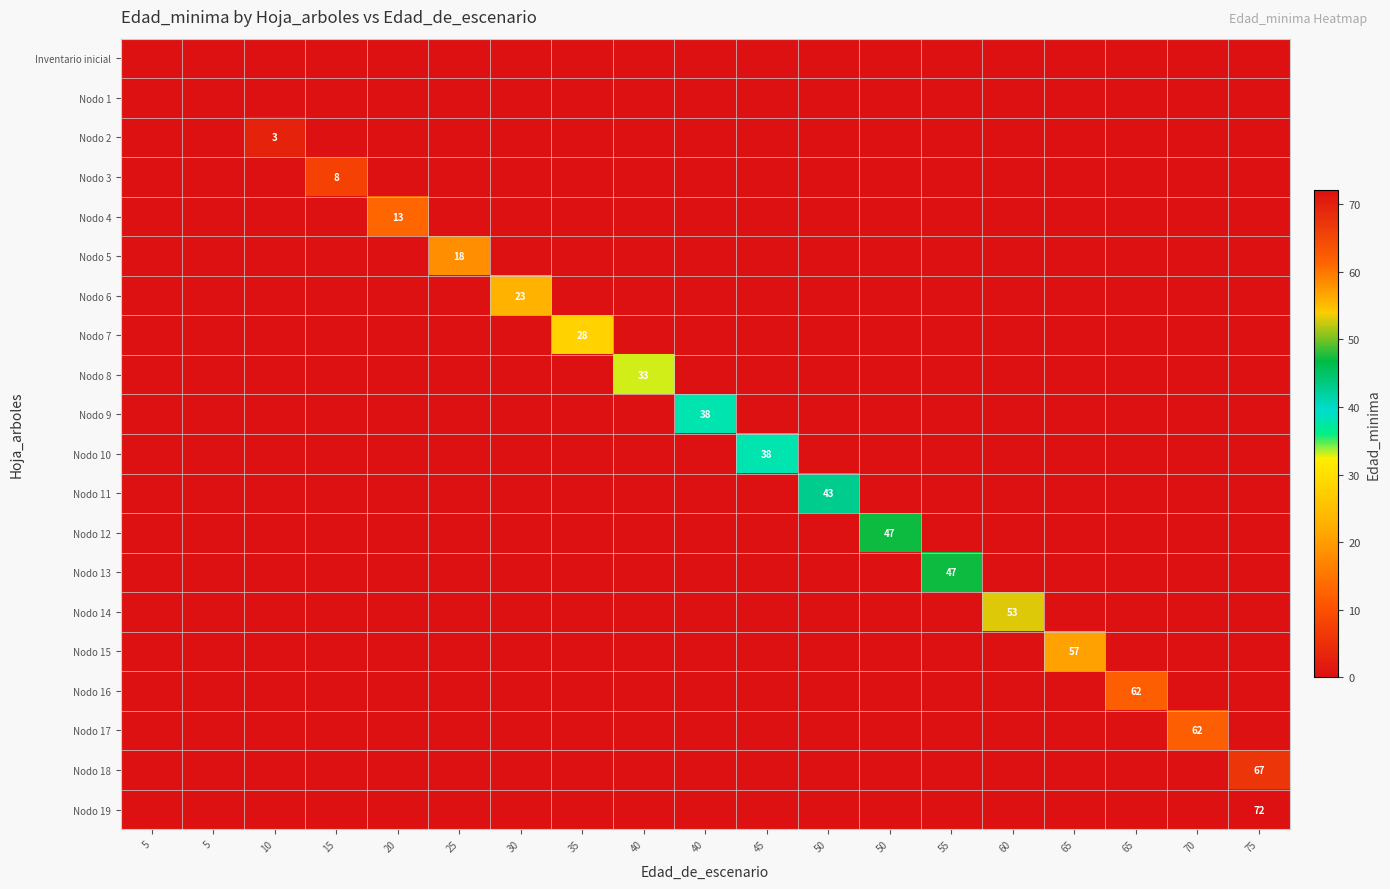

What is the sum of all Nodo 9 values?

38